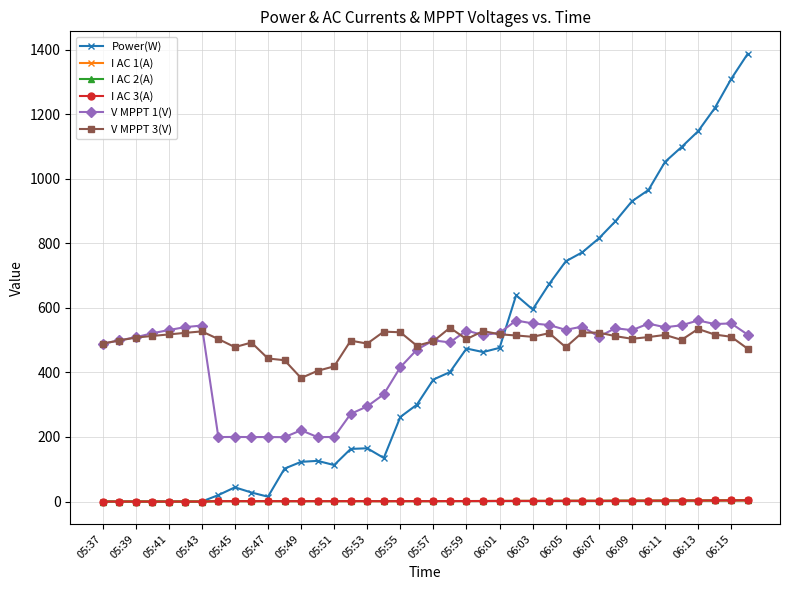

What are all the series names shown in the legend?

Power(W), I AC 1(A), I AC 2(A), I AC 3(A), V MPPT 1(V), V MPPT 3(V)